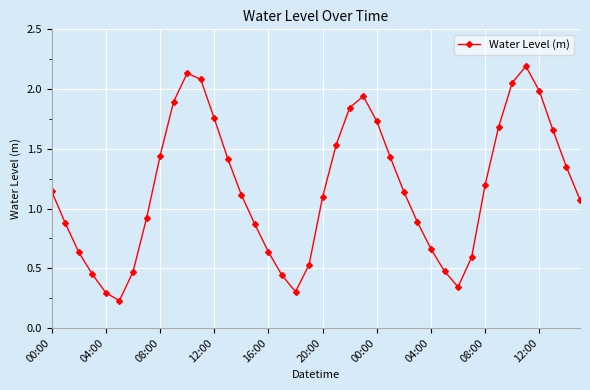

How many interior local peaks (higher than both neighbors) does the data have?

3